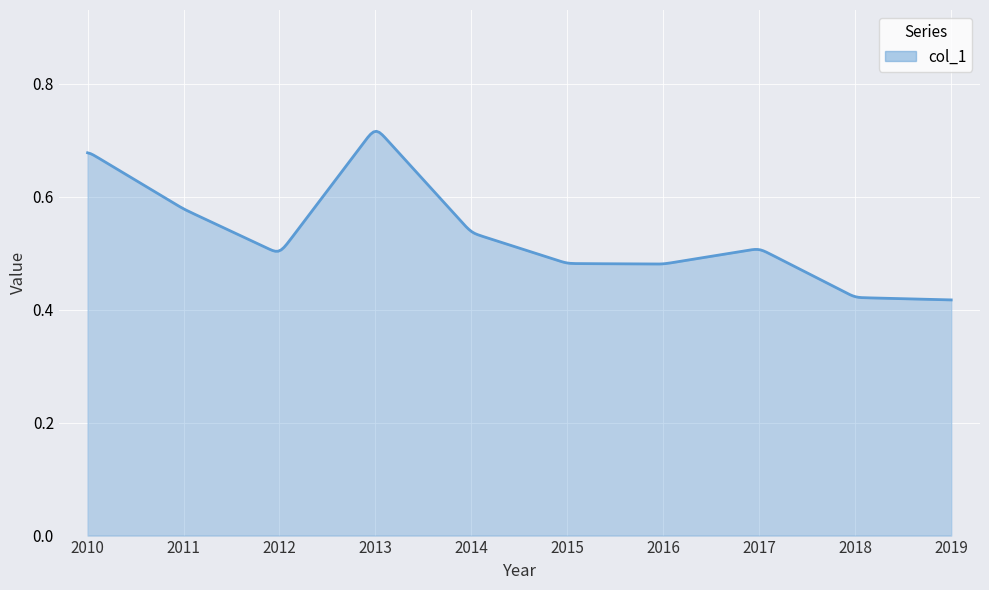

Does the chart display data point markers on the line(s)?

No